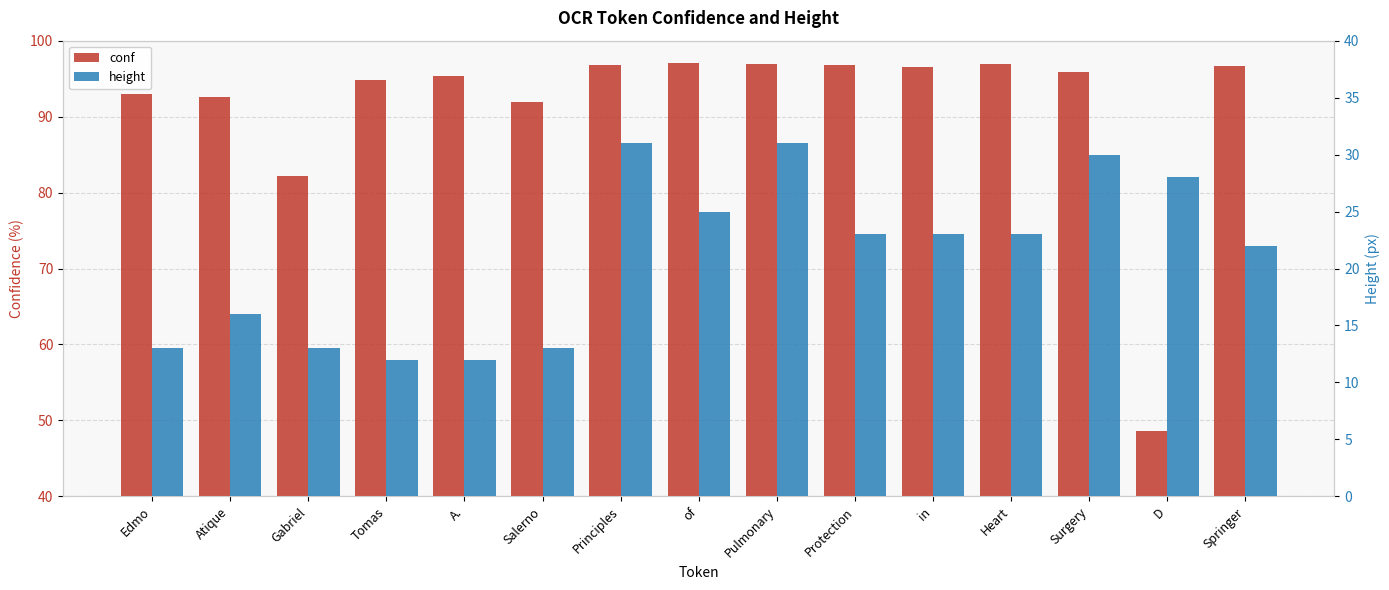

At how many categories does at least one series exceed 39?

15